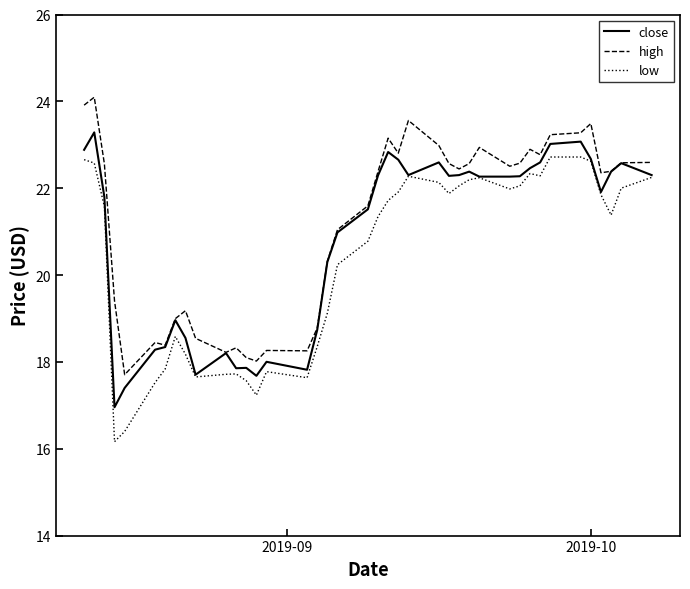

What is the lowest value of the low series?

16.2